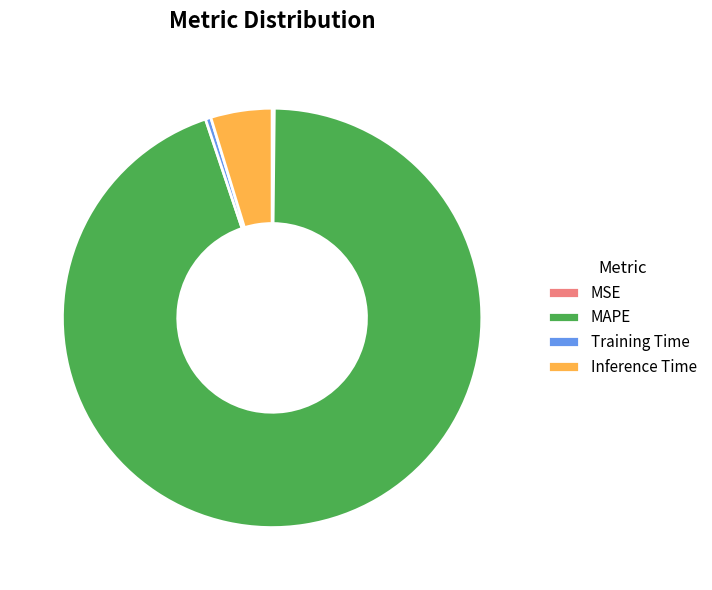

Does any single category account for the majority?

Yes